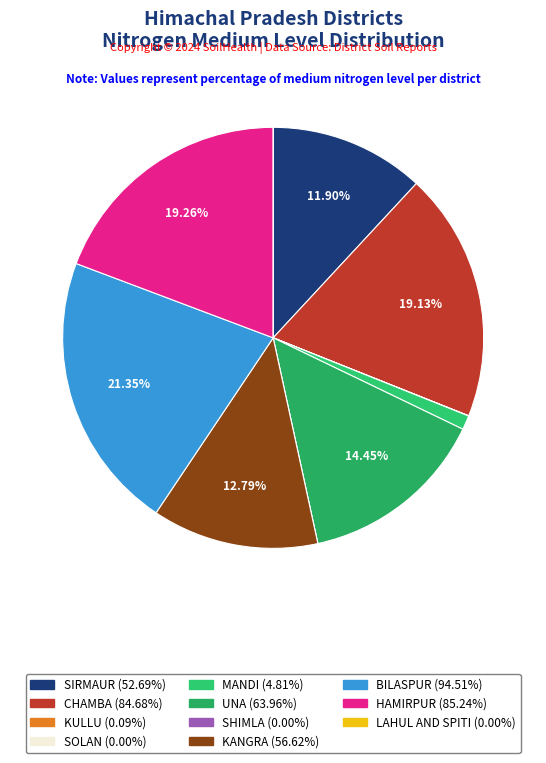

Is the sum of MANDI and UNA greater than half?

No